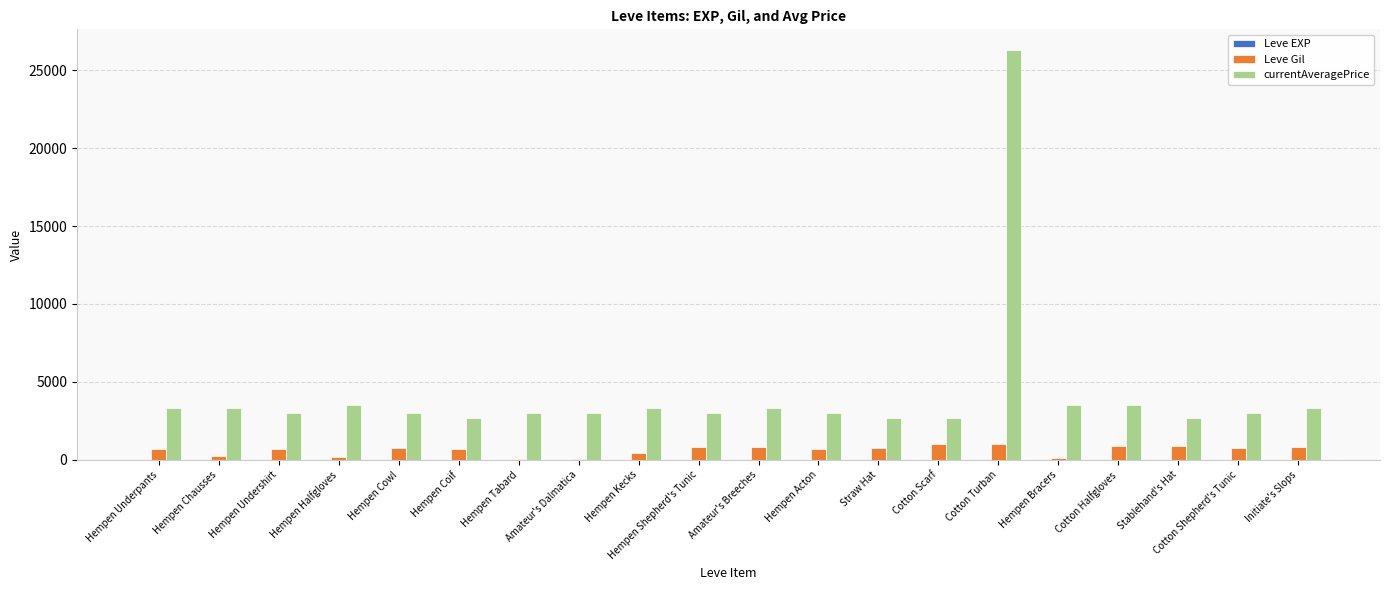

What is the sum of all Leve Gil values?

12370